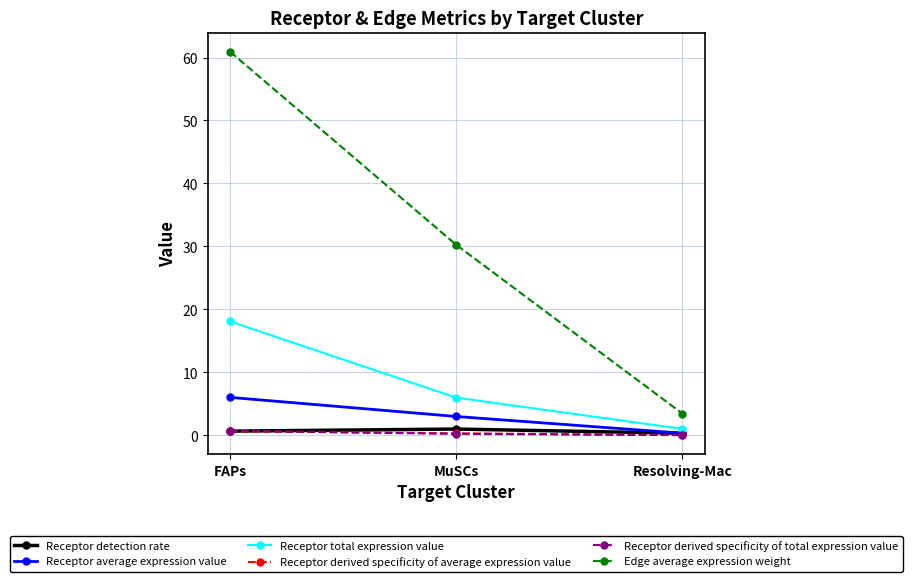

Is it true that Receptor total expression value equals 11.8 at FAPs?

False